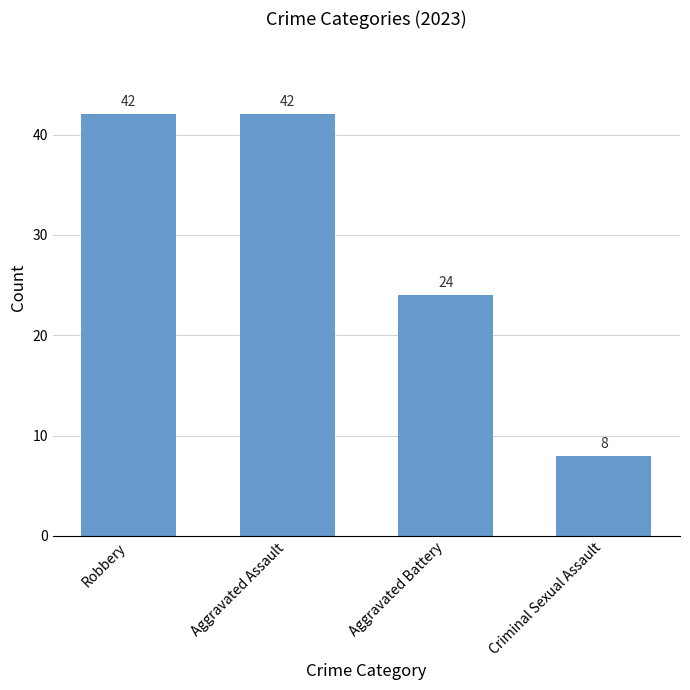

What is the difference between the second highest and second lowest values?

18